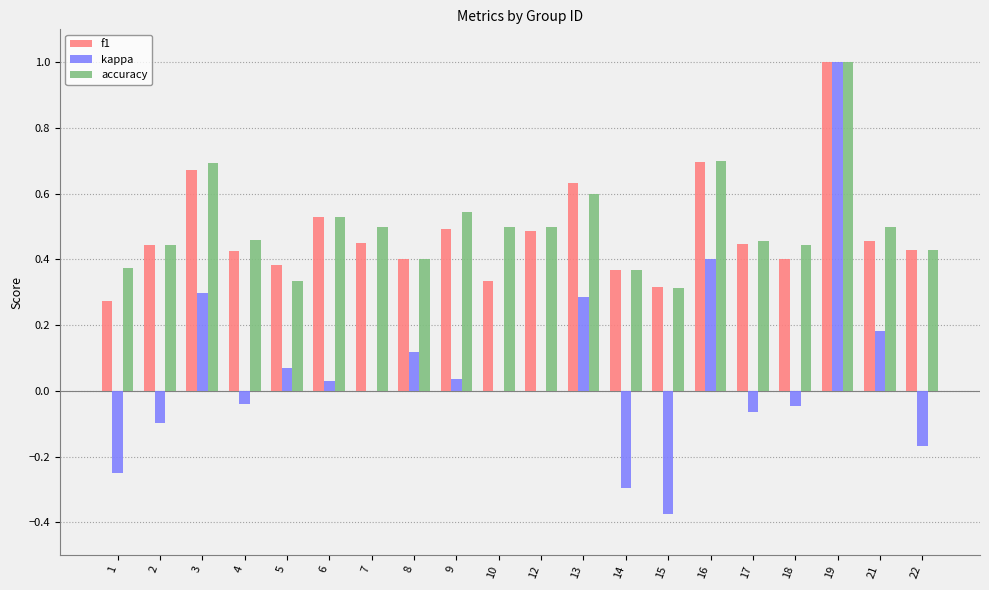

True or false: accuracy has a value of 0.5 at 9.

True